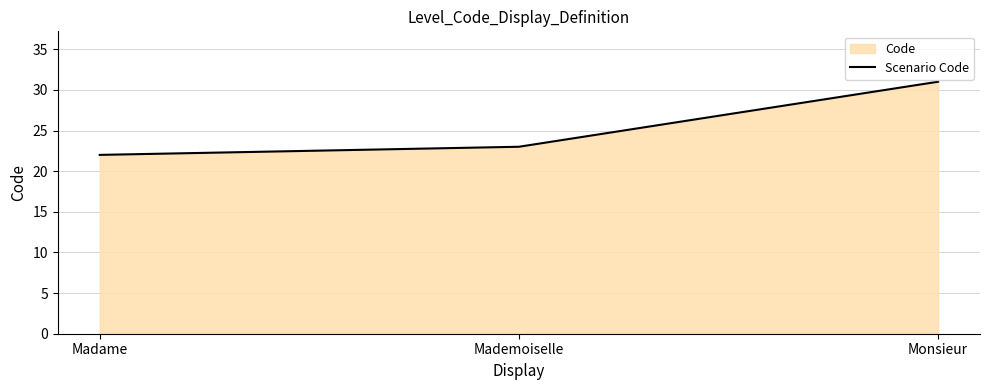

Which has a higher value, Monsieur or Mademoiselle?

Monsieur